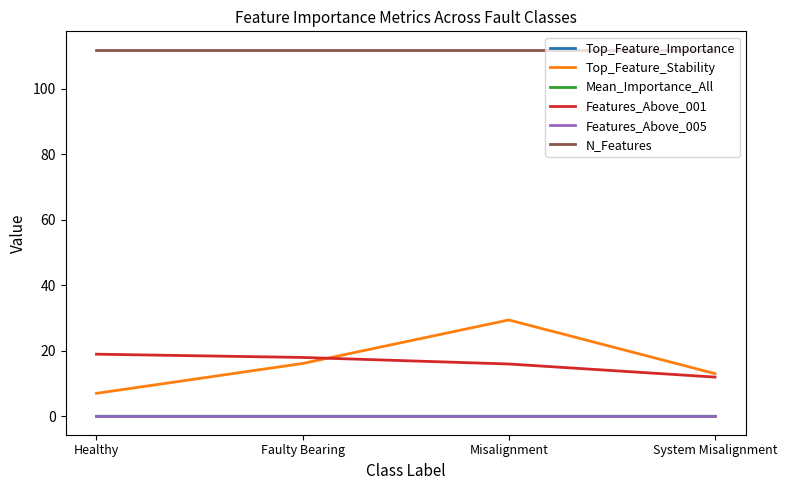

True or false: Top_Feature_Importance and Top_Feature_Stability cross at least once.

False